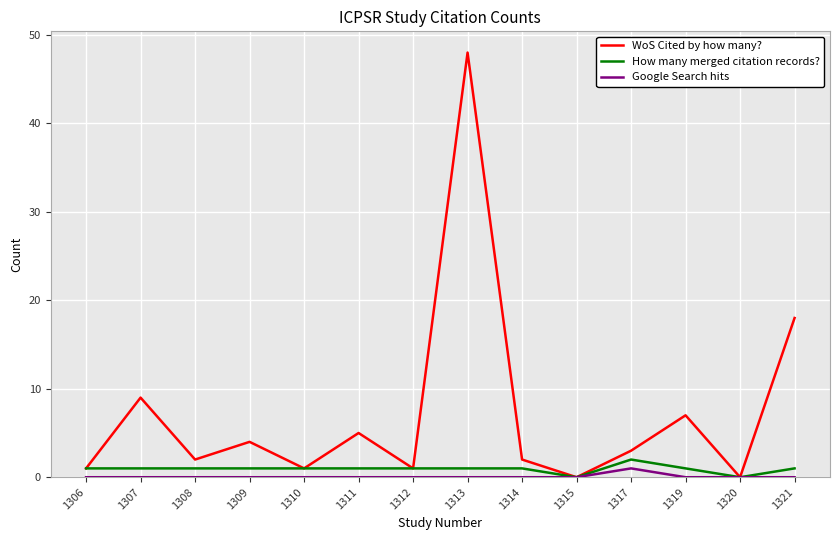

At which category is the sum across all series the highest?

1313